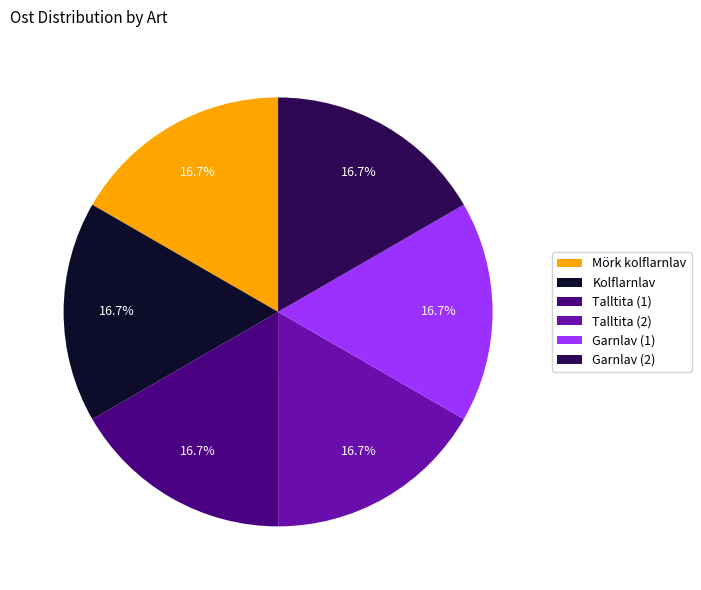

Combined, do Mörk kolflarnlav and Talltita (1) account for over 50%?

No